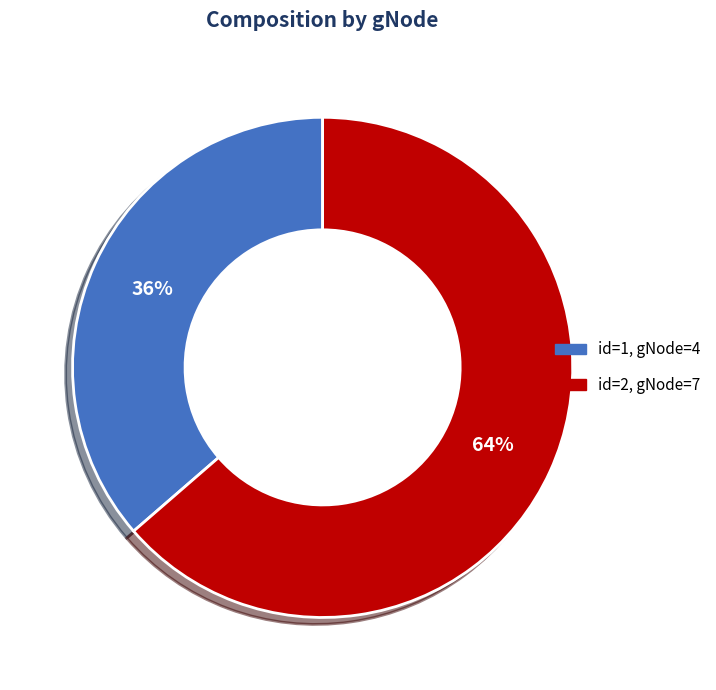

Is there any slice that represents more than half of the pie?

Yes